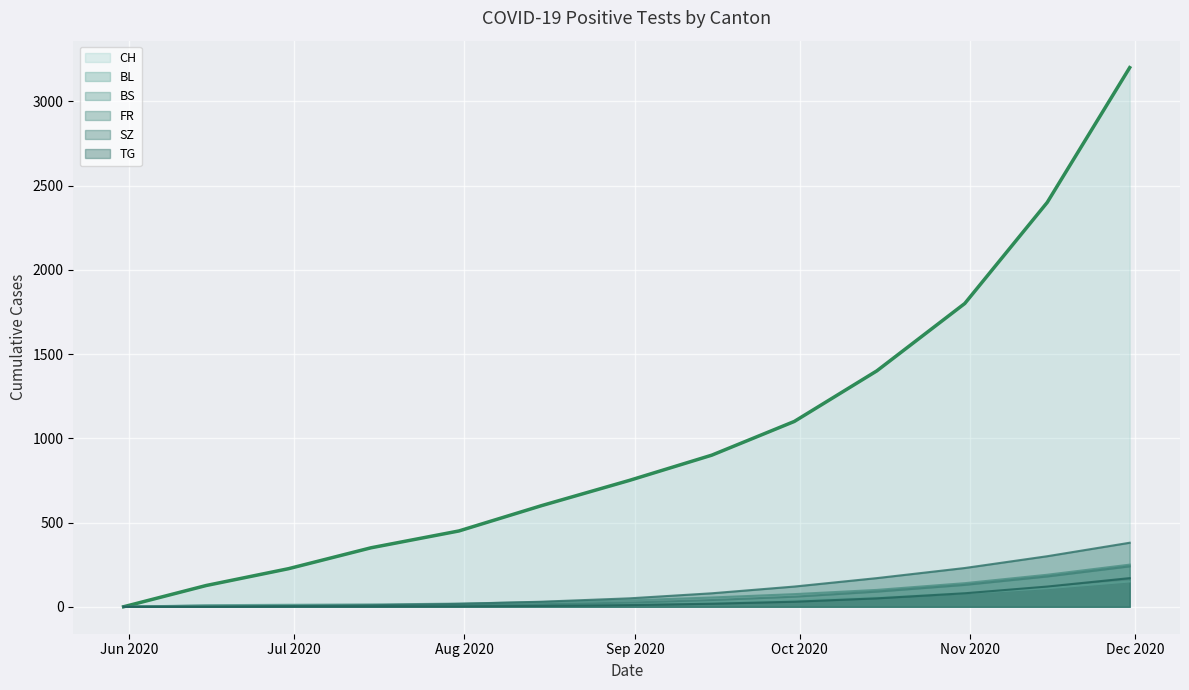

Which series has the largest range (max minus min)?

CH (line)